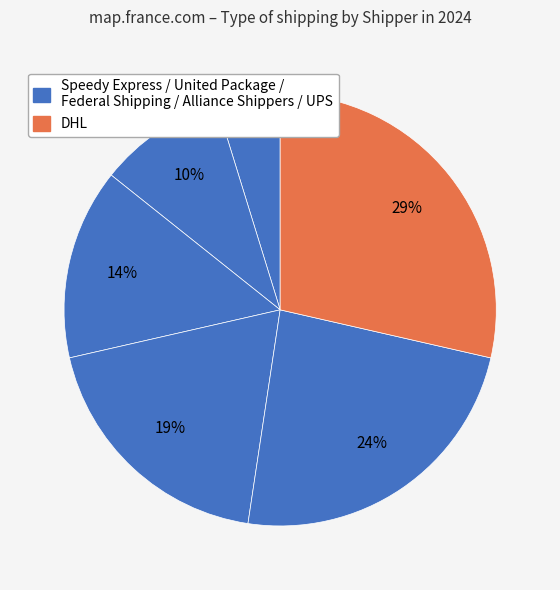

How many slices are in this pie chart?

6